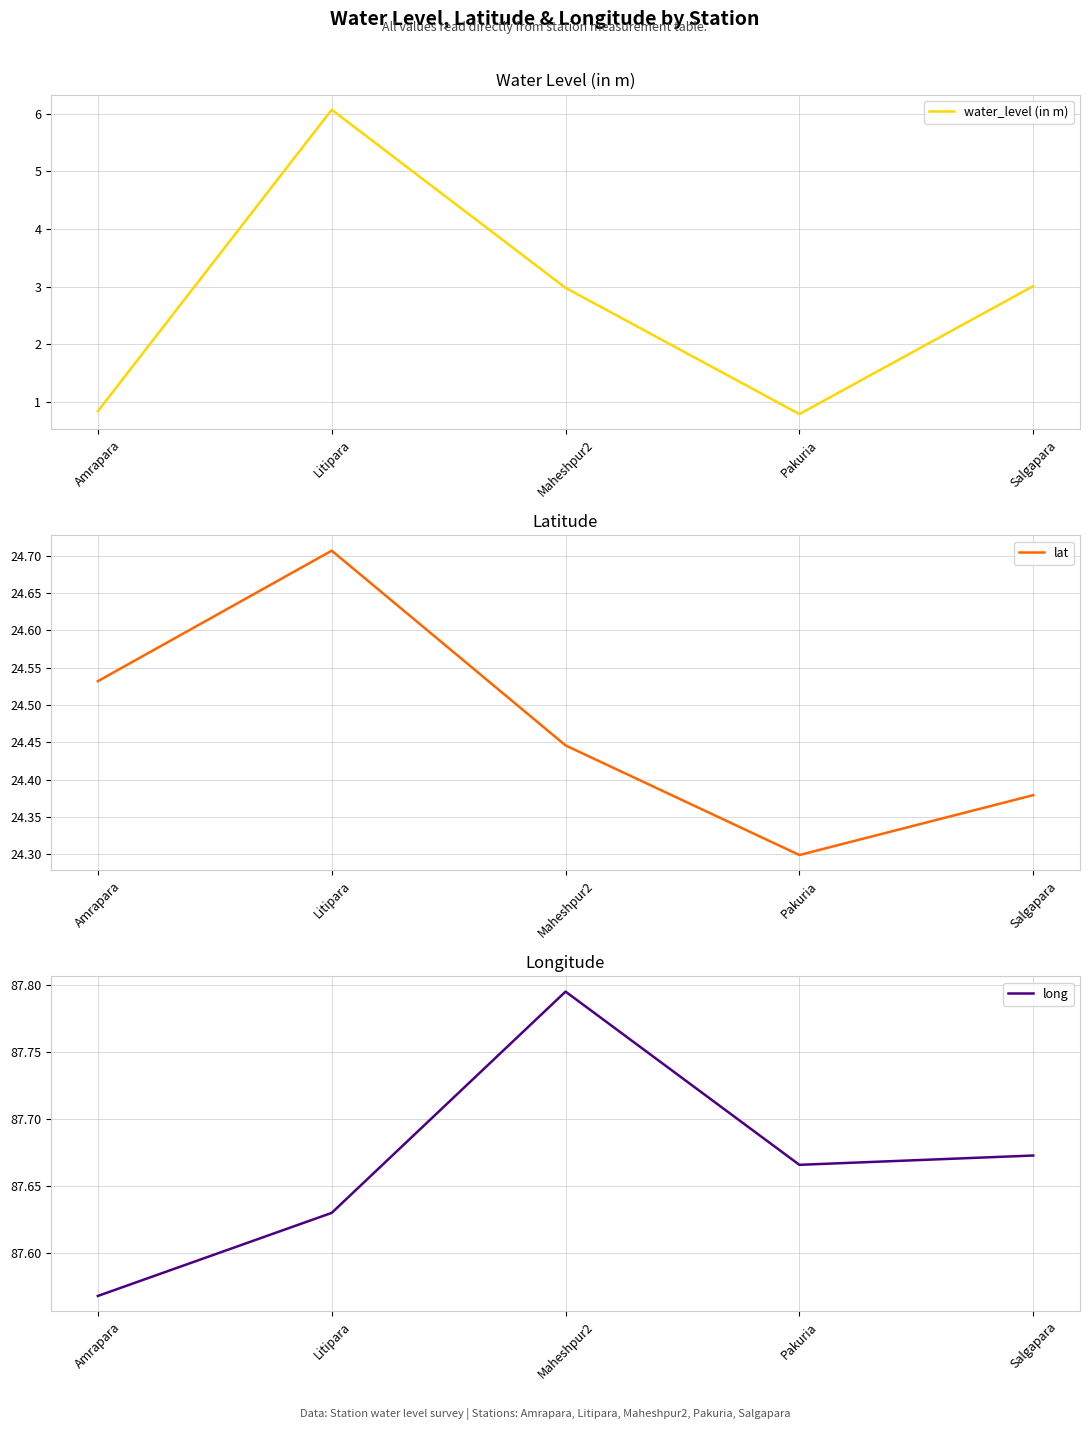

In long, how many points are higher than both neighbors (excluding endpoints)?

1